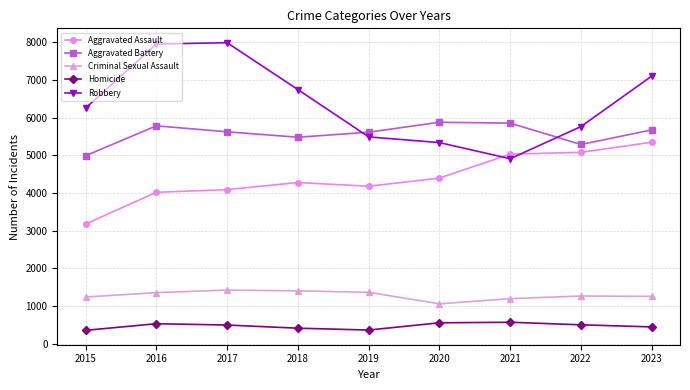

What is the sum of all Criminal Sexual Assault values?

11540